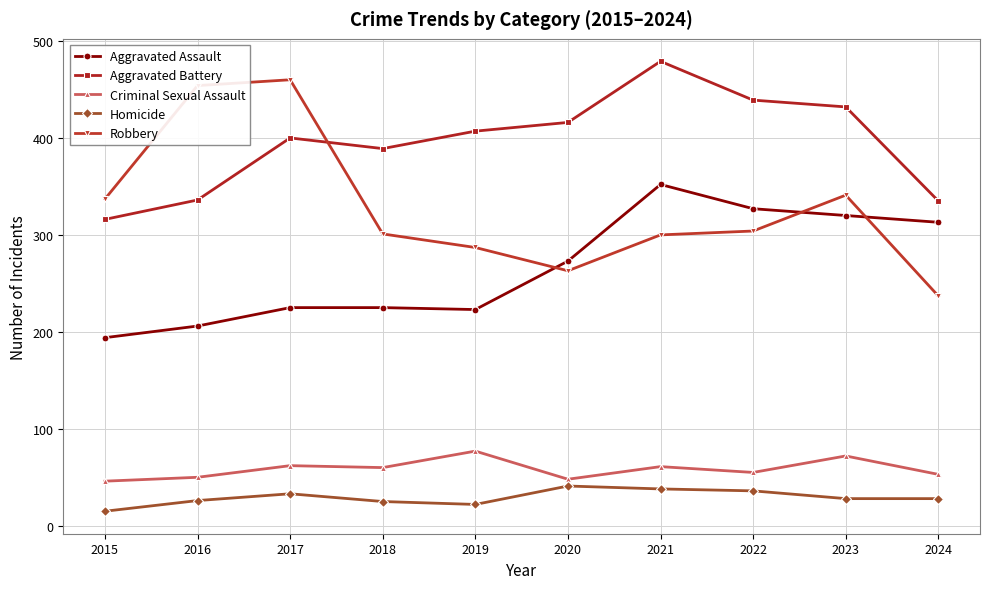

Does the chart display data point markers on the line(s)?

Yes